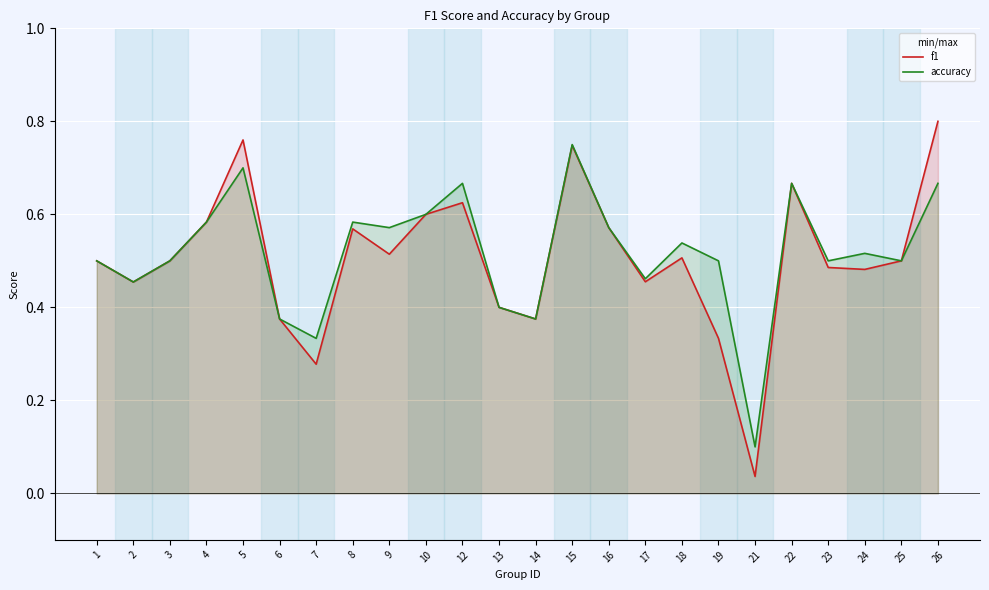

Reading left to right, list all the values displayed in this chart.

f1: 0.5	0.5	0.5	0.6	0.8	0.4	0.3	0.6	0.5	0.6	0.6	0.4	0.4	0.7	0.6	0.5	0.5	0.3	0.0	0.7	0.5	0.5	0.5	0.8
accuracy: 0.5	0.5	0.5	0.6	0.7	0.4	0.3	0.6	0.6	0.6	0.7	0.4	0.4	0.8	0.6	0.5	0.5	0.5	0.1	0.7	0.5	0.5	0.5	0.7